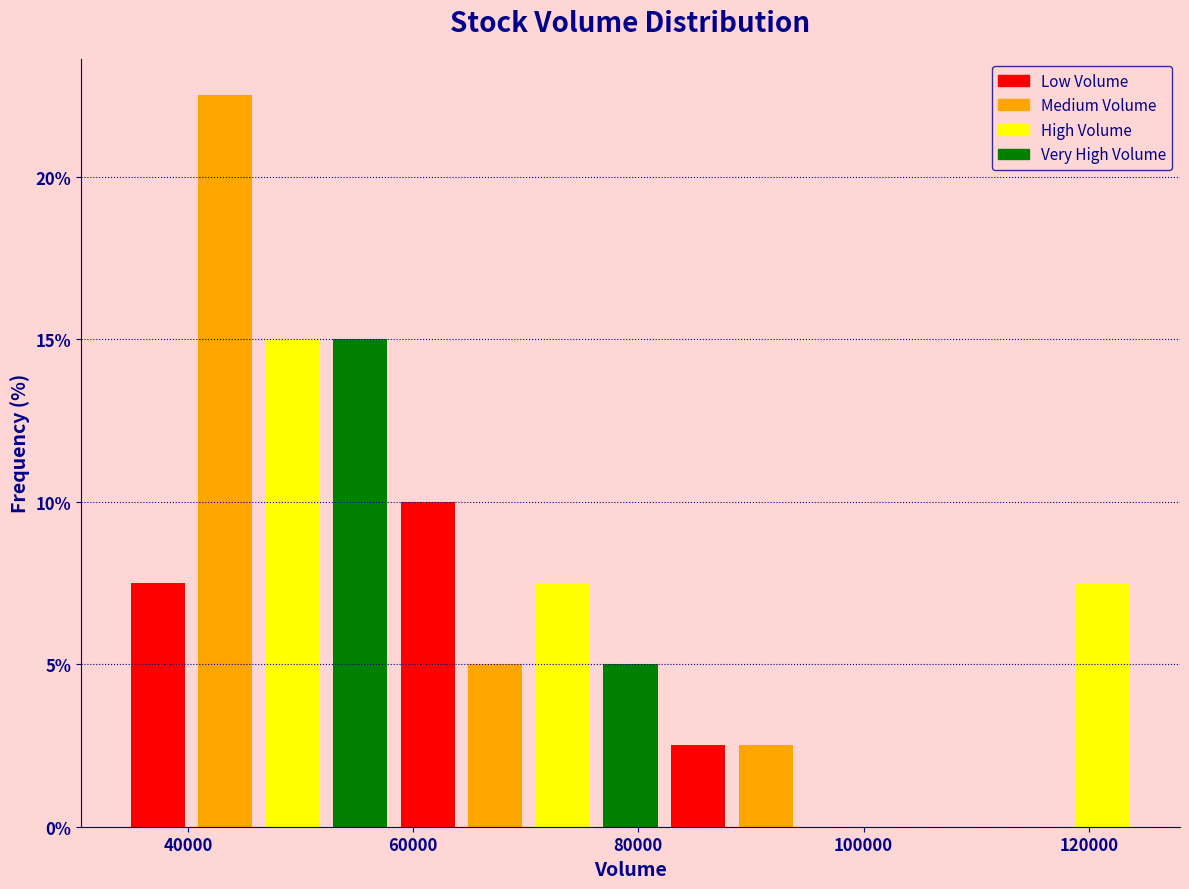

Read against the x-axis, roughly where is the centre of the tallest bar?

44000